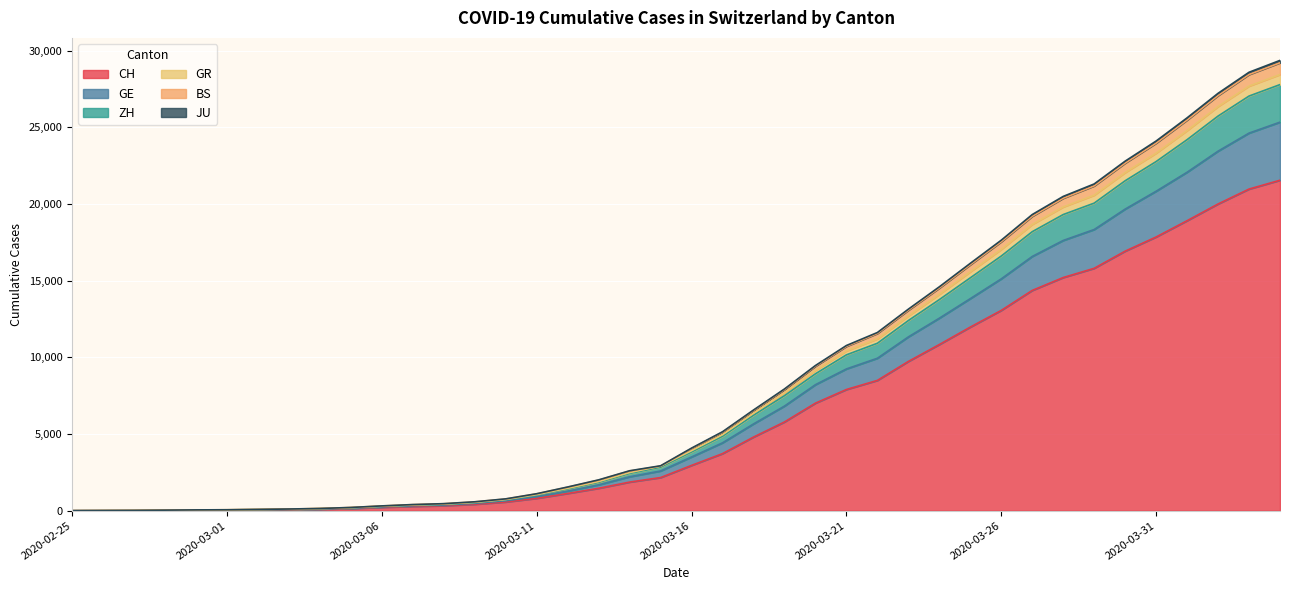

What is the greatest value displayed?

29370